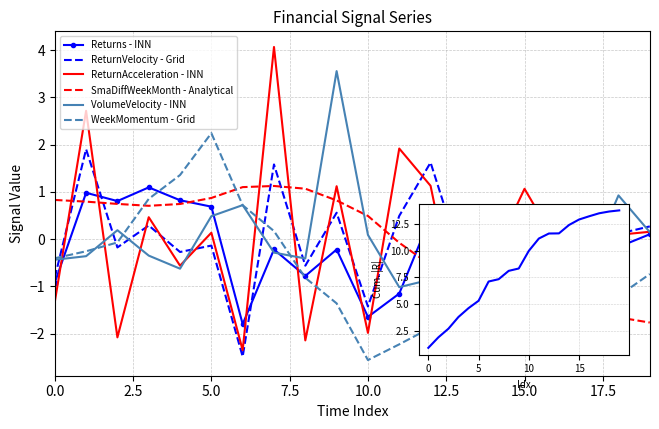

What is the difference between the maximum and minimum values in the Returns series?

2.9